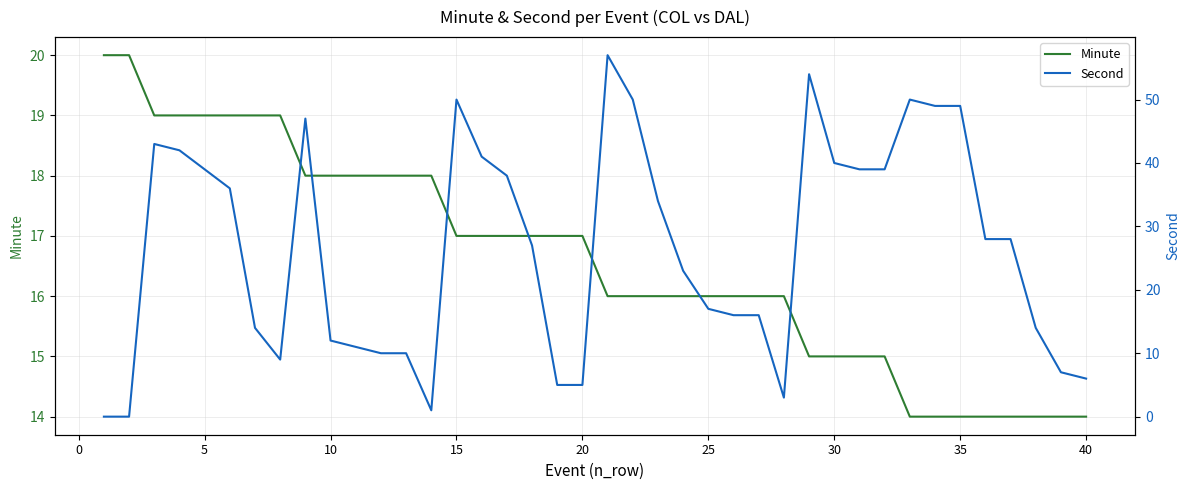

After their last crossing, which series has the higher values: Minute or Second?

Second